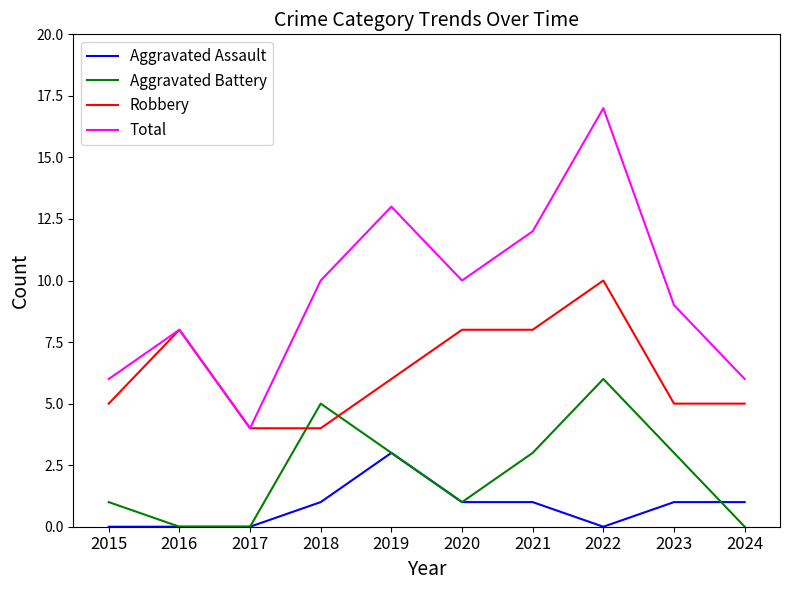

Which series has the widest spread of values?

Total